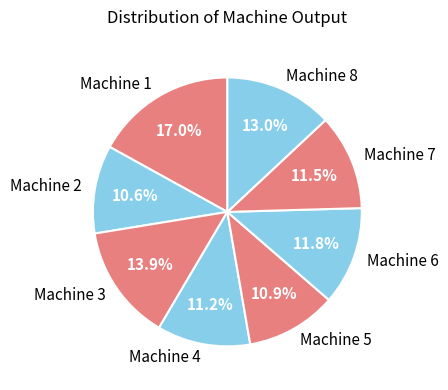

Which slice is the largest?

Machine 1